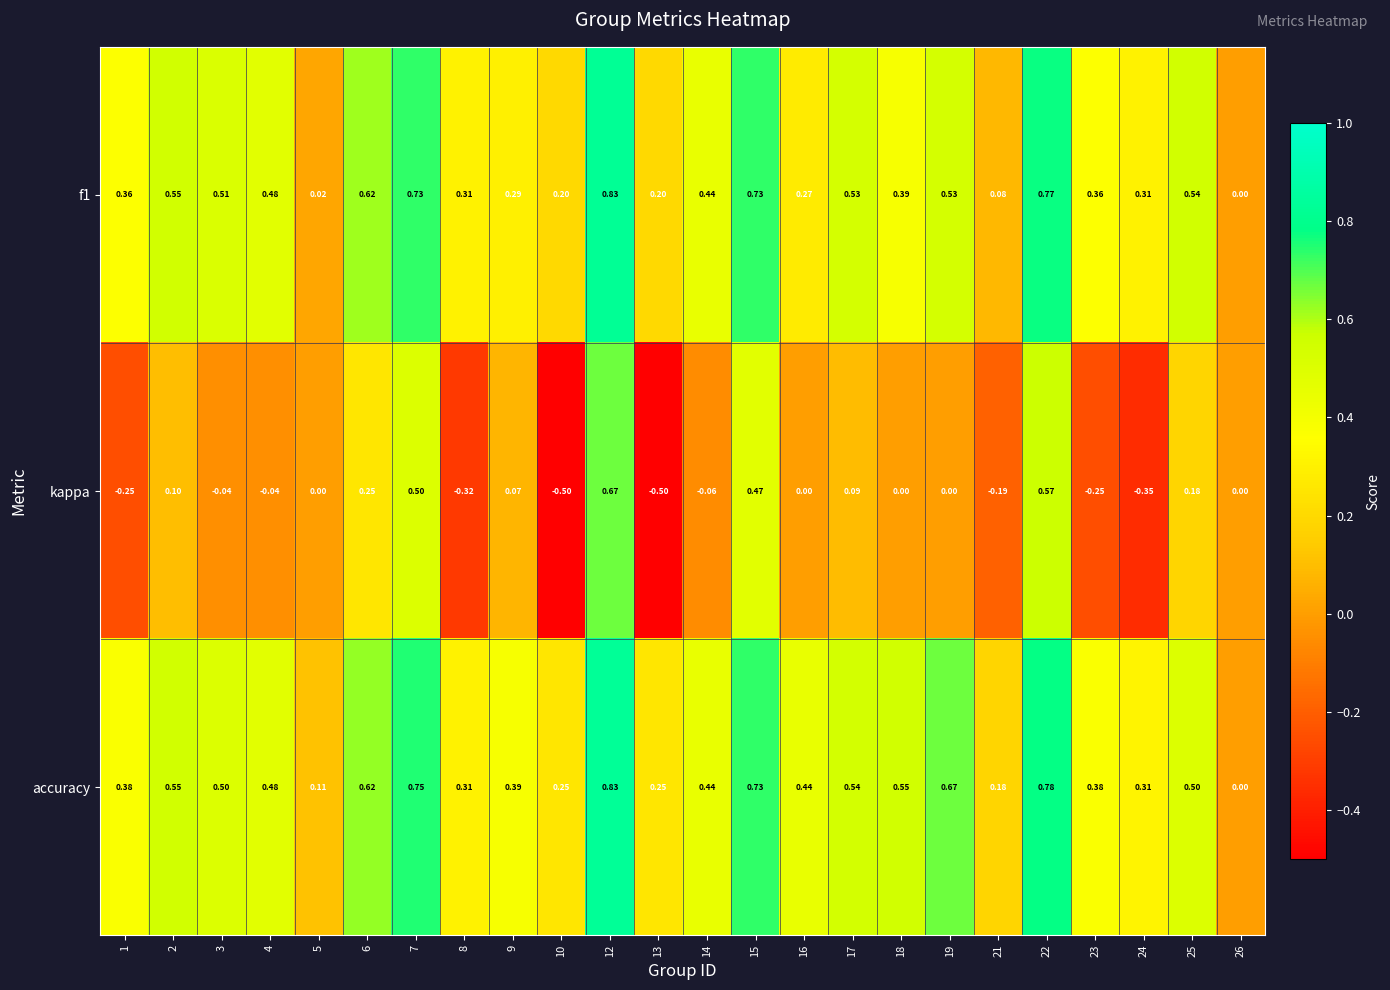

Between 7 and 19, which series saw the biggest shift?

kappa